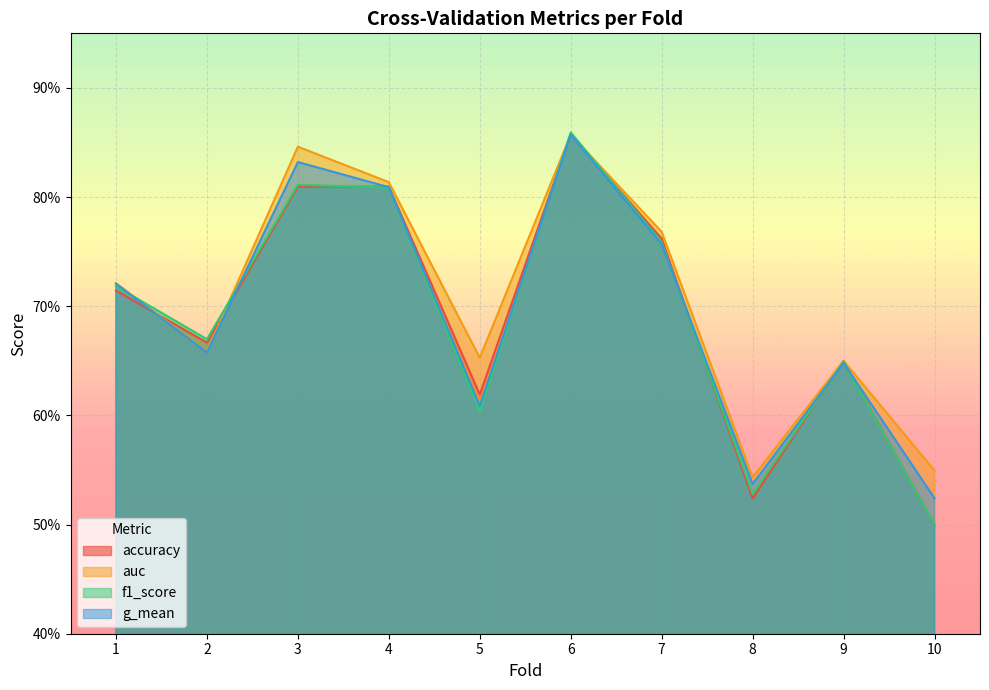

In auc, how many points are lower than both neighbors (excluding endpoints)?

3